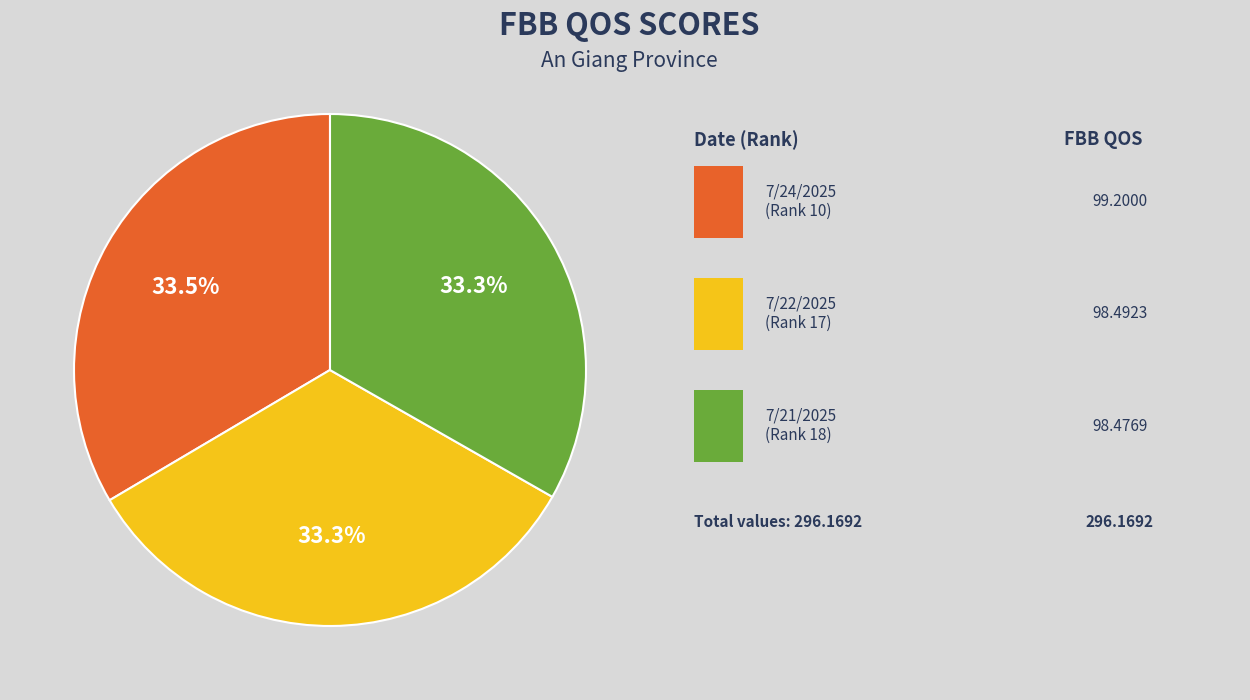

How many segments does this pie chart have?

3